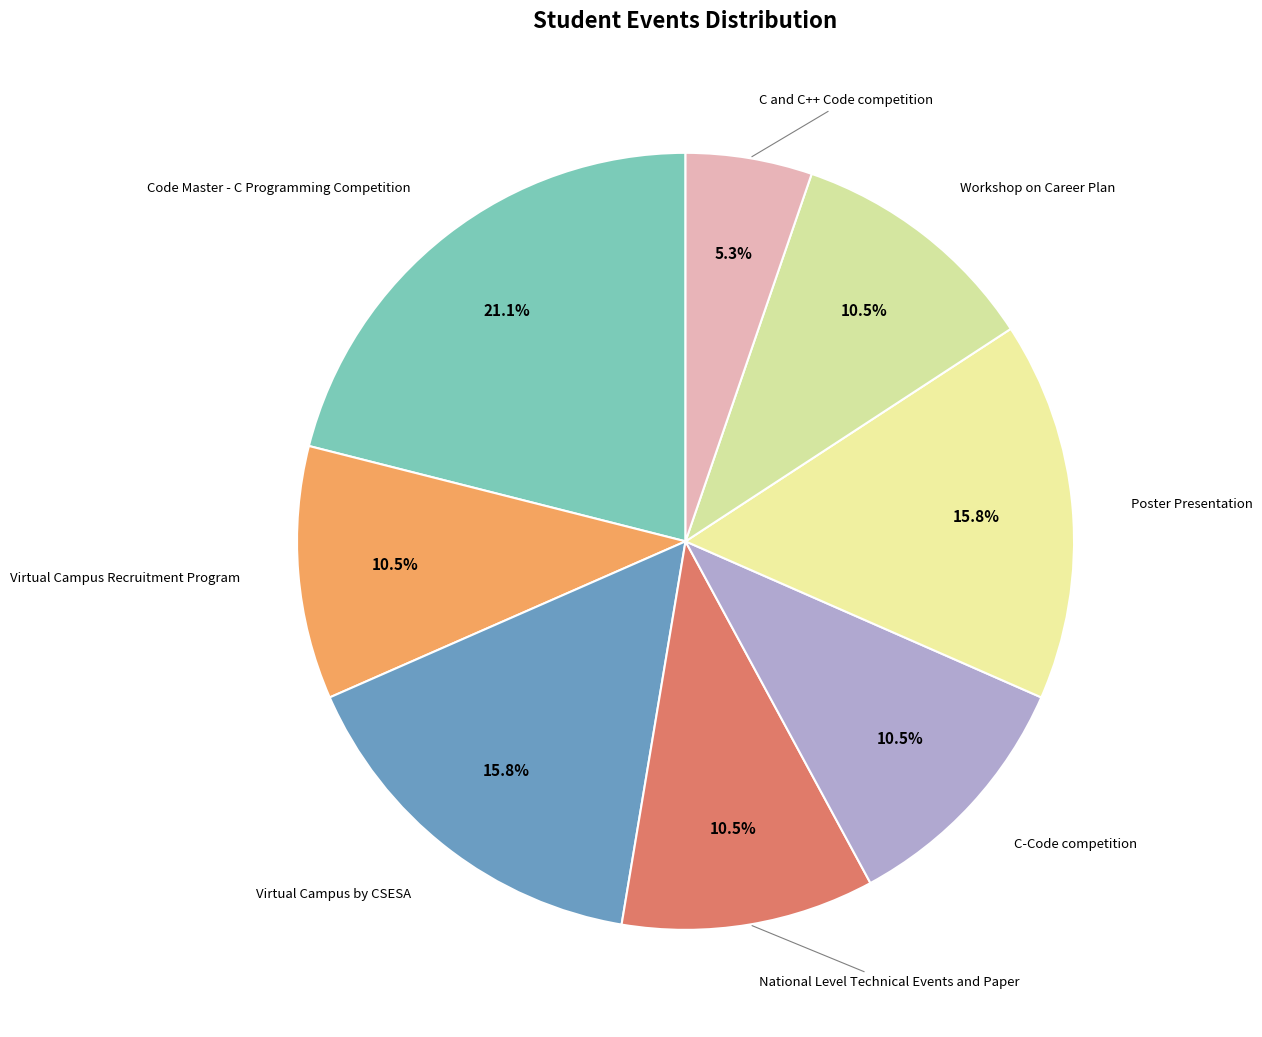

Approximately how many times larger is the value at Code Master - C Programming Competition compared to C-Code competition?

2.0